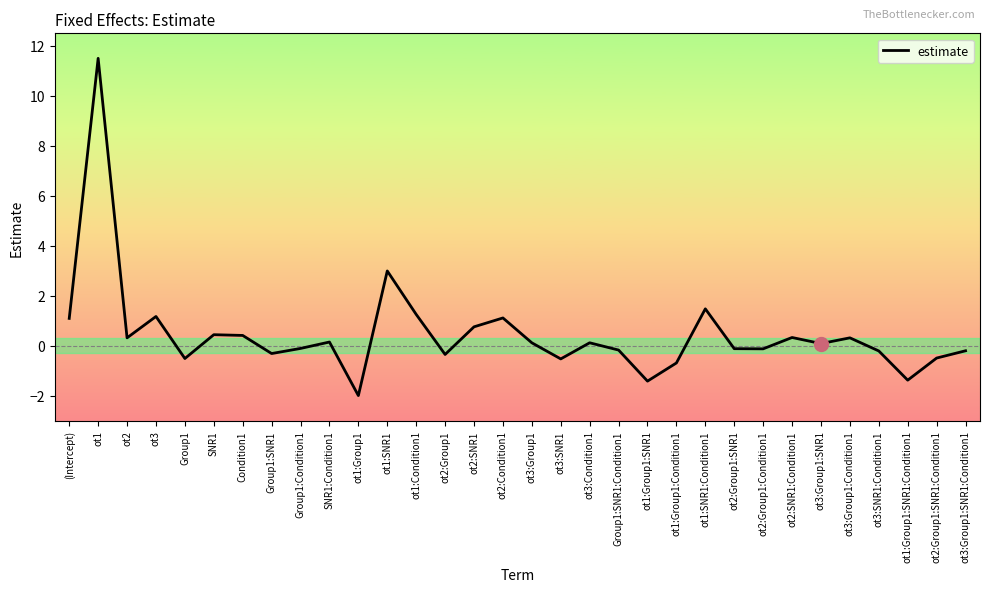

True or false: the data shows 0.2 at ot2:SNR1.

False